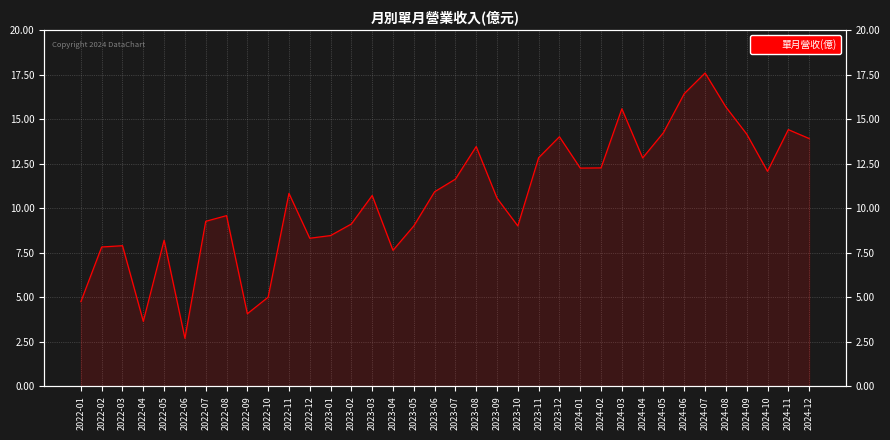

At which label is the value closest to 10?

2022-08